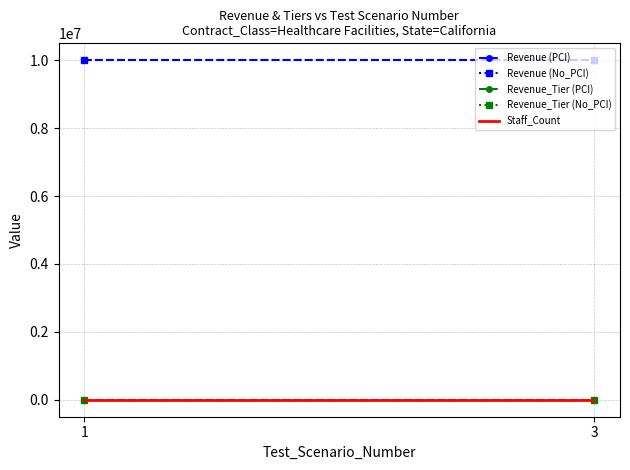

Is the value of Staff_Count at 3 greater than the value of Revenue_Tier (PCI) at 1?

No